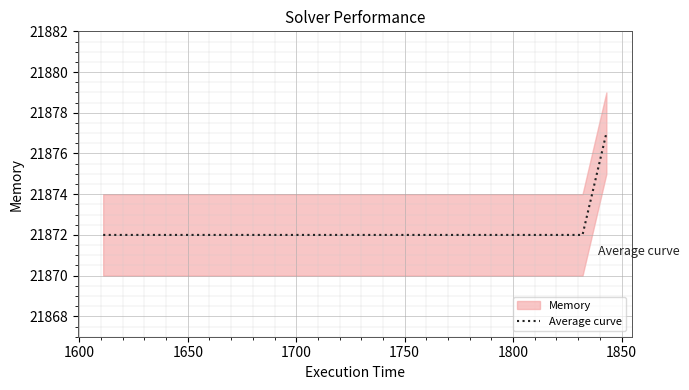

What is the maximum value for Average curve?

21877